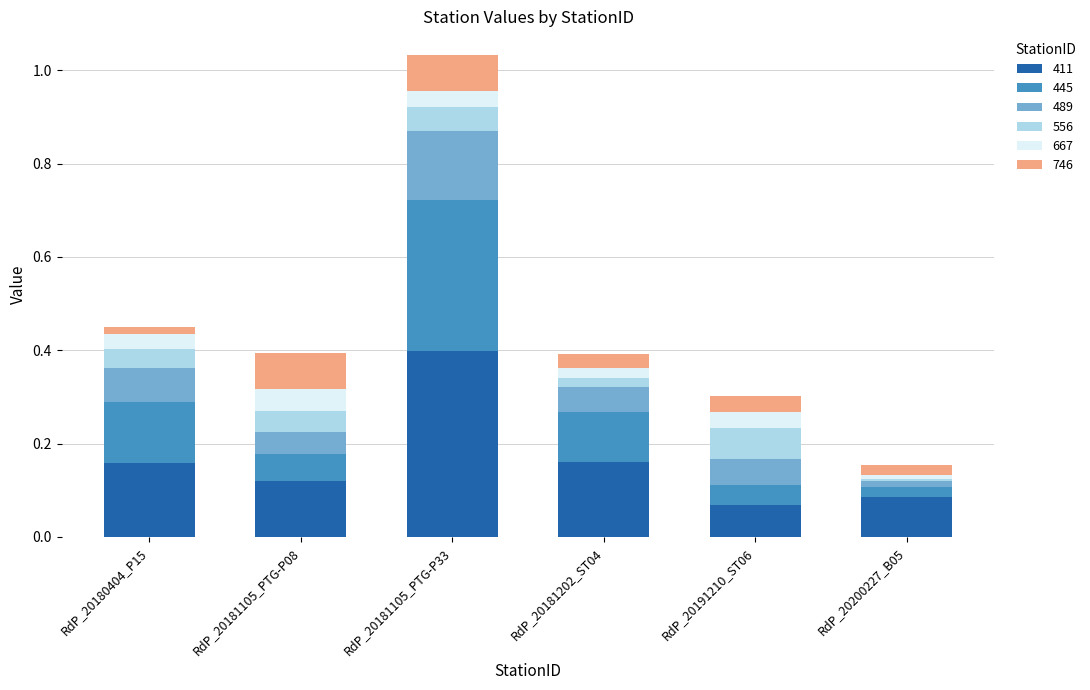

What is the total value across all series at RdP_20181105_PTG-P08?

0.4